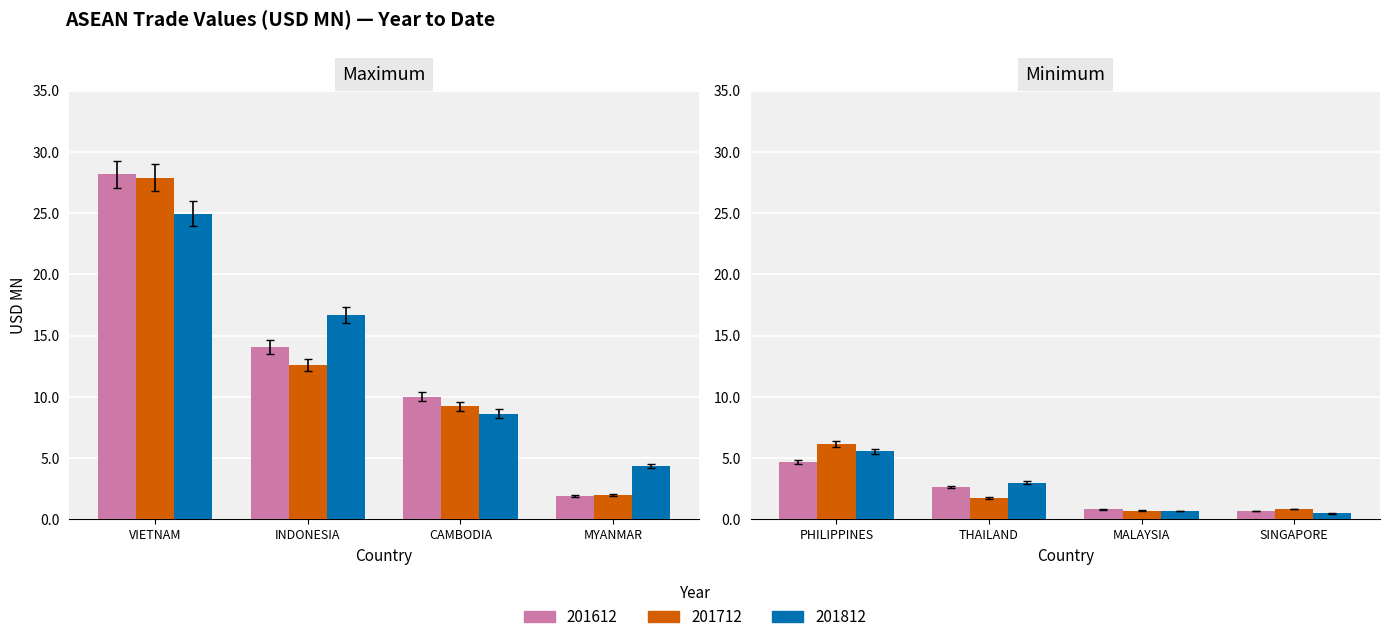

List the labels in order of 201612 value, smallest first.

SINGAPORE, MALAYSIA, MYANMAR, THAILAND, PHILIPPINES, CAMBODIA, INDONESIA, VIETNAM